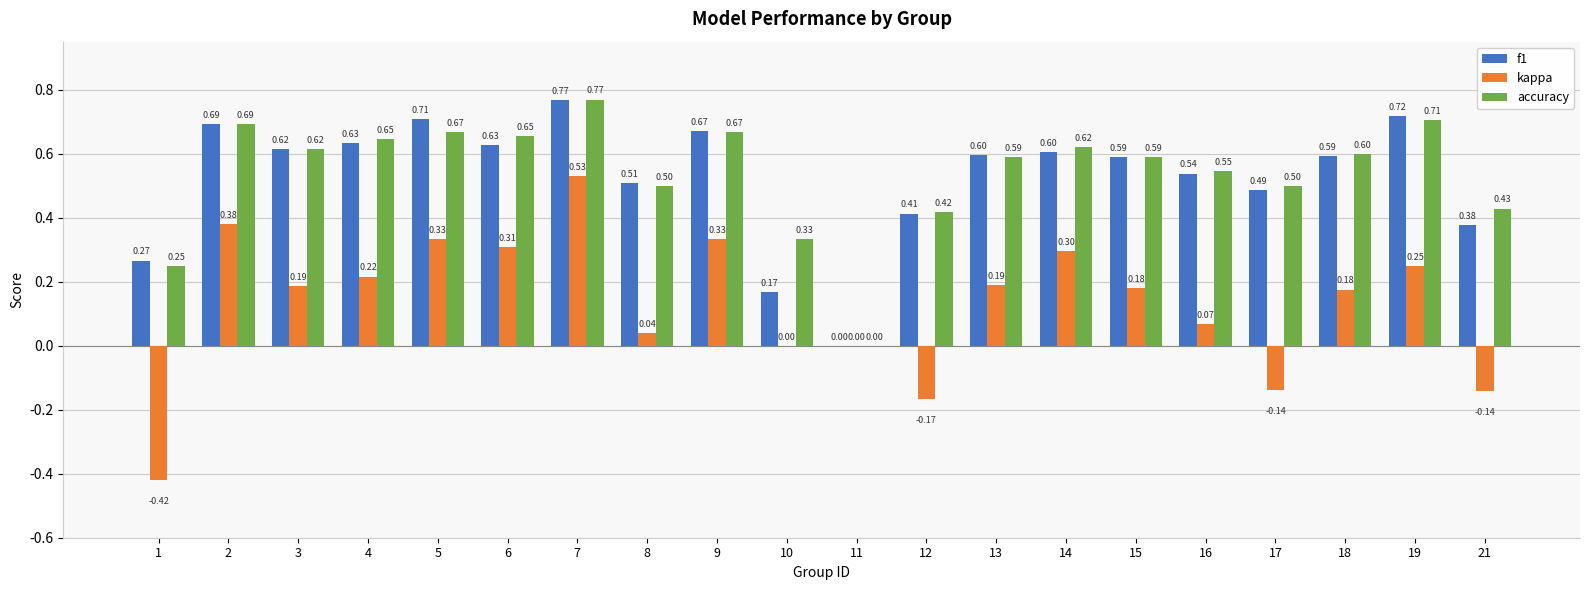

What is the sum of all f1 values?

10.6